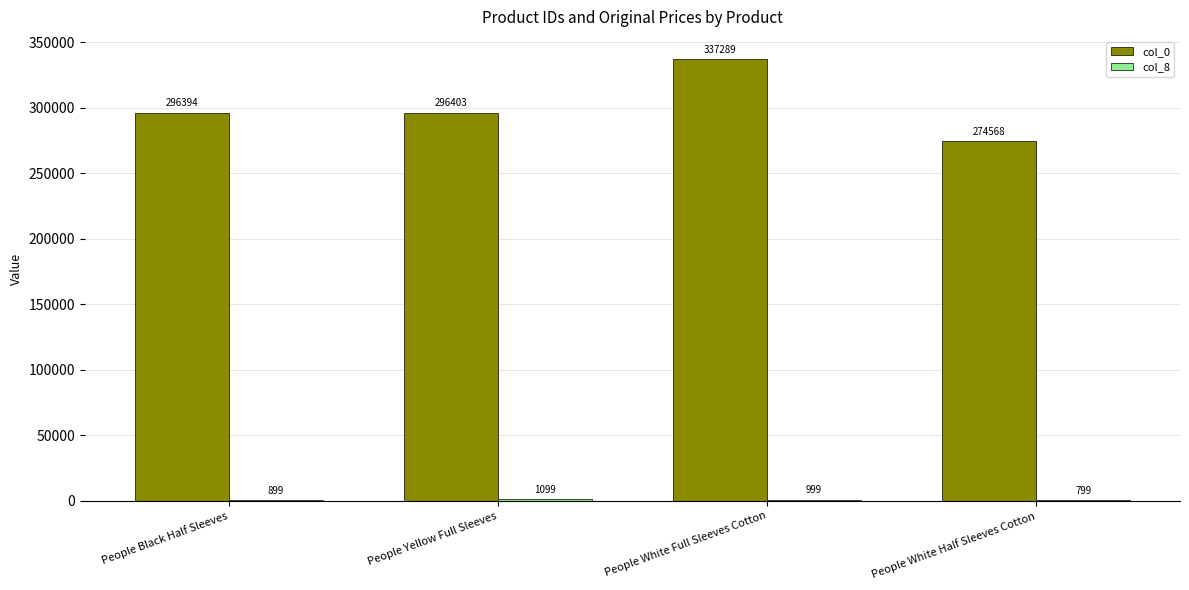

Are the bars horizontal?

No